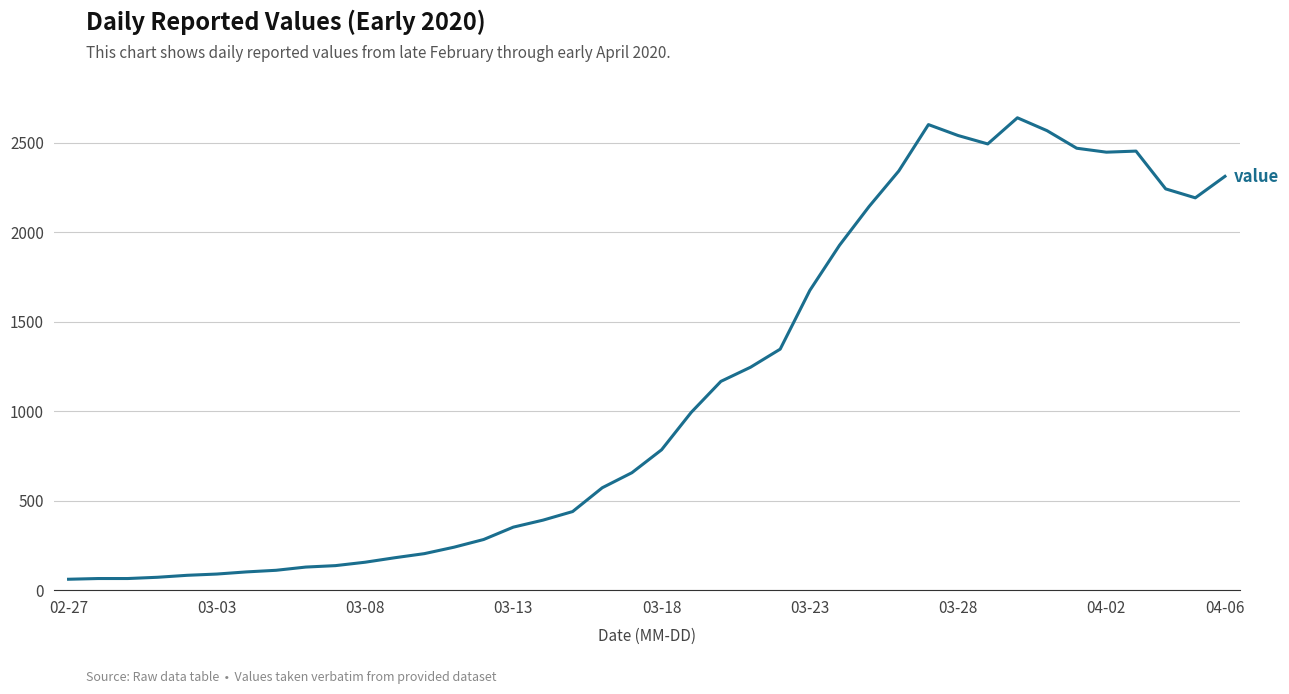

How many distinct data groups are displayed?

1